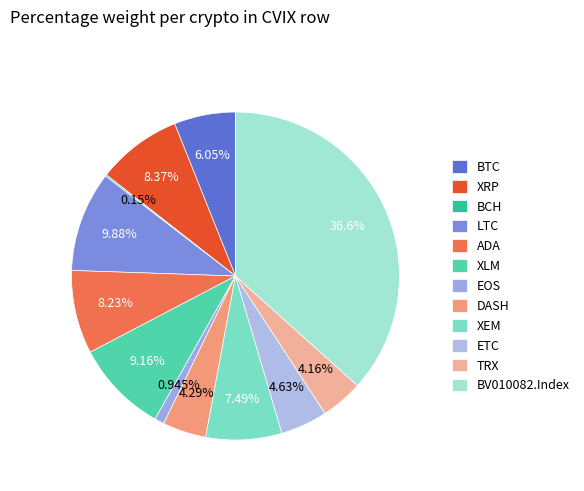

Is there any slice that represents more than half of the pie?

No